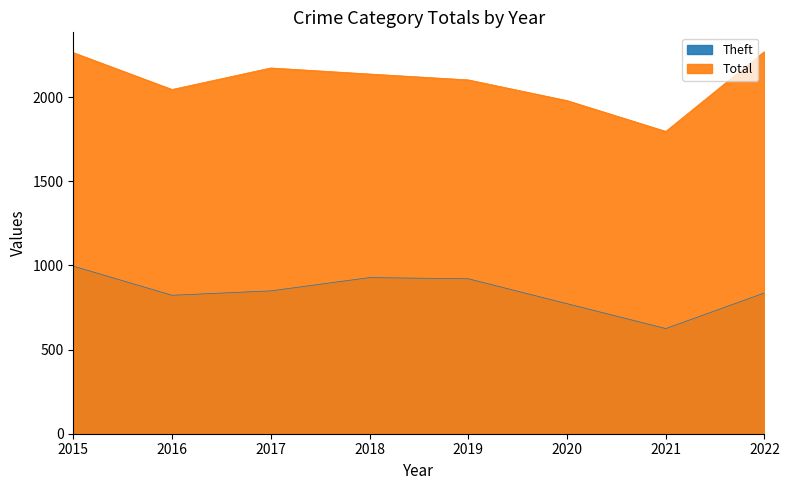

What is the sum of the Total values at 2019 and 2016?

4149